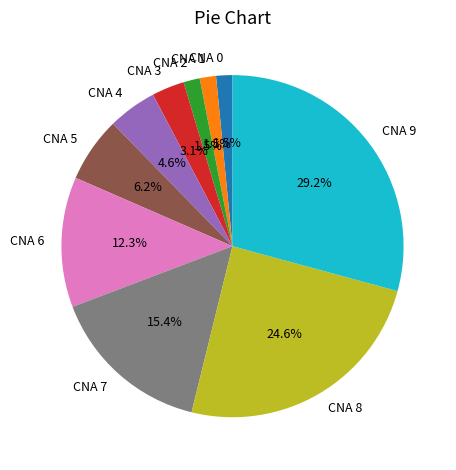

Does any single category account for the majority?

No